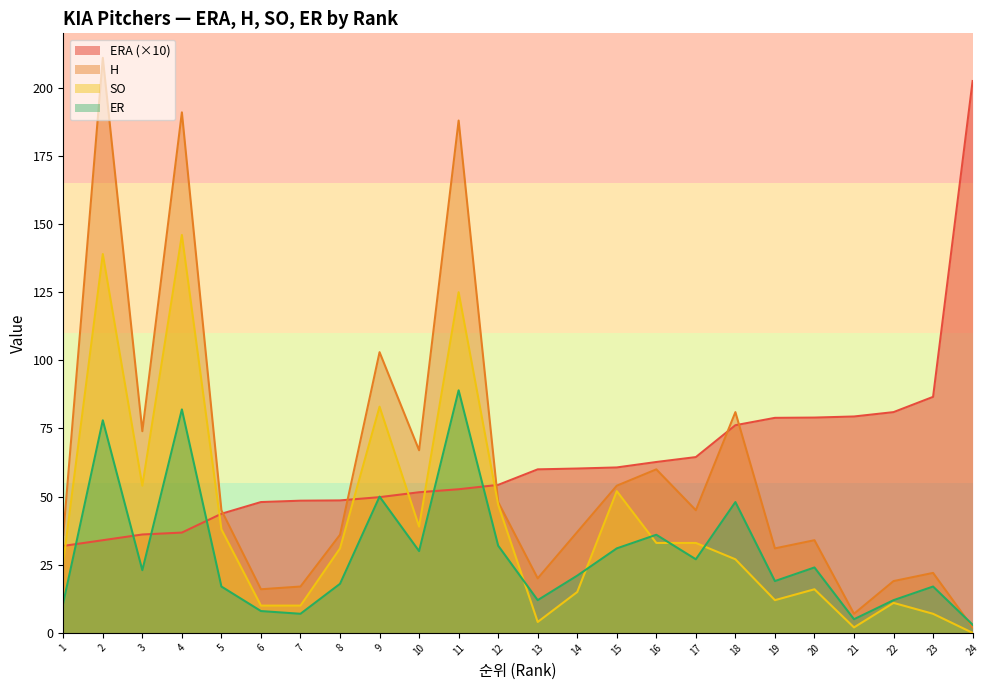

Does the chart have visible grid lines?

No